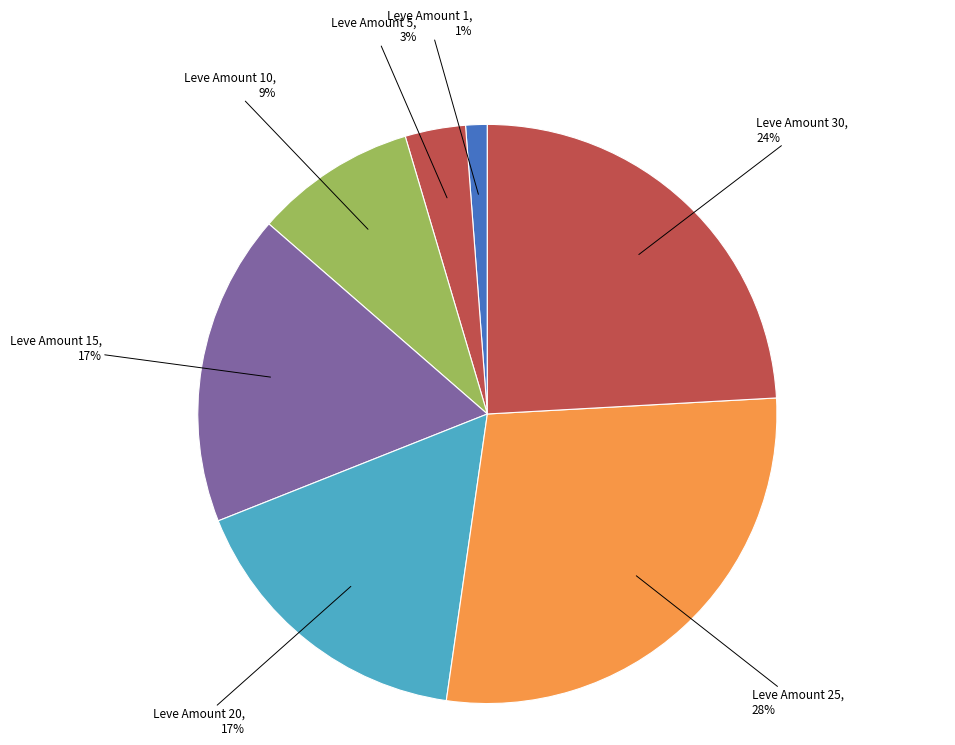

What is the ratio of the value at Leve Amount 10 to the value at Leve Amount 25?

0.3